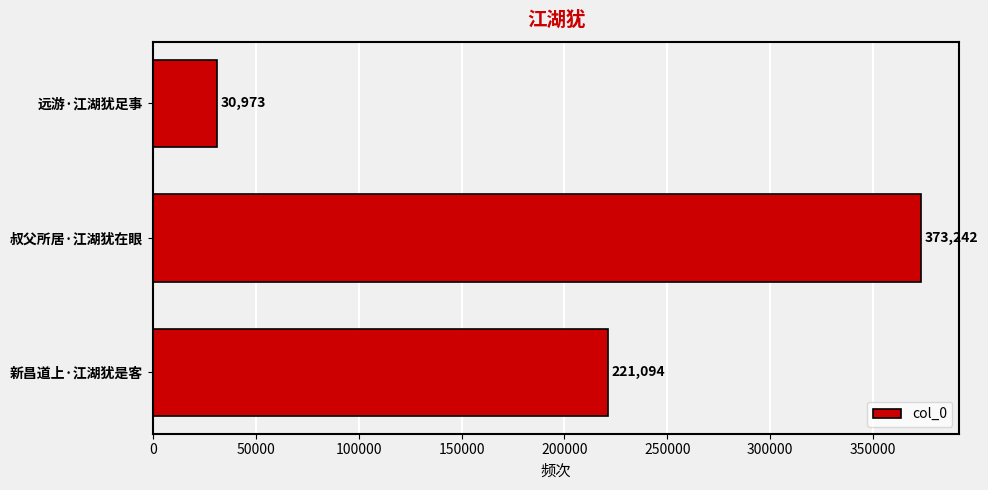

What is the change in value from 叔父所居·江湖犹在眼 to 远游·江湖犹足事?

-342269